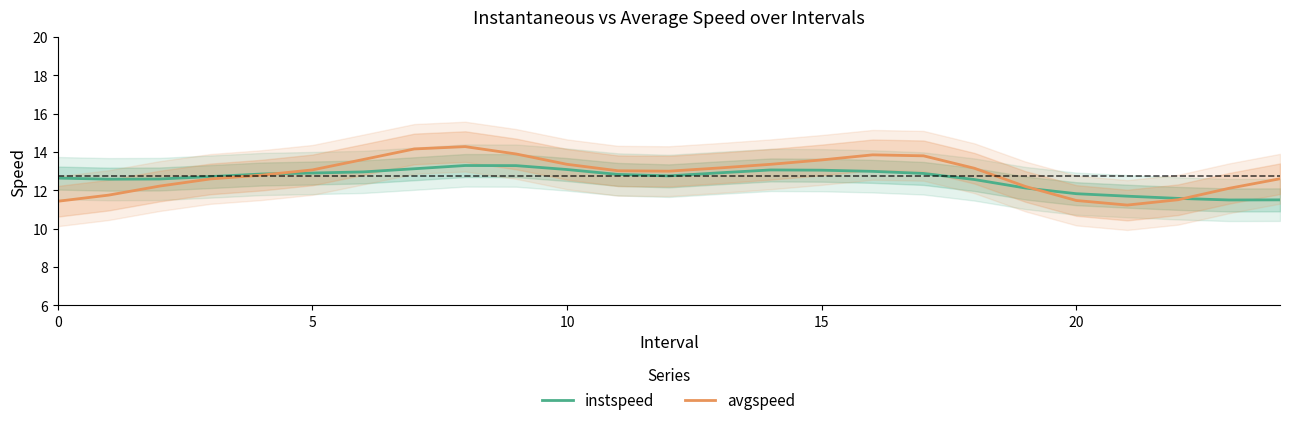

List the series in order of their peak value, highest first.

avgspeed, instspeed